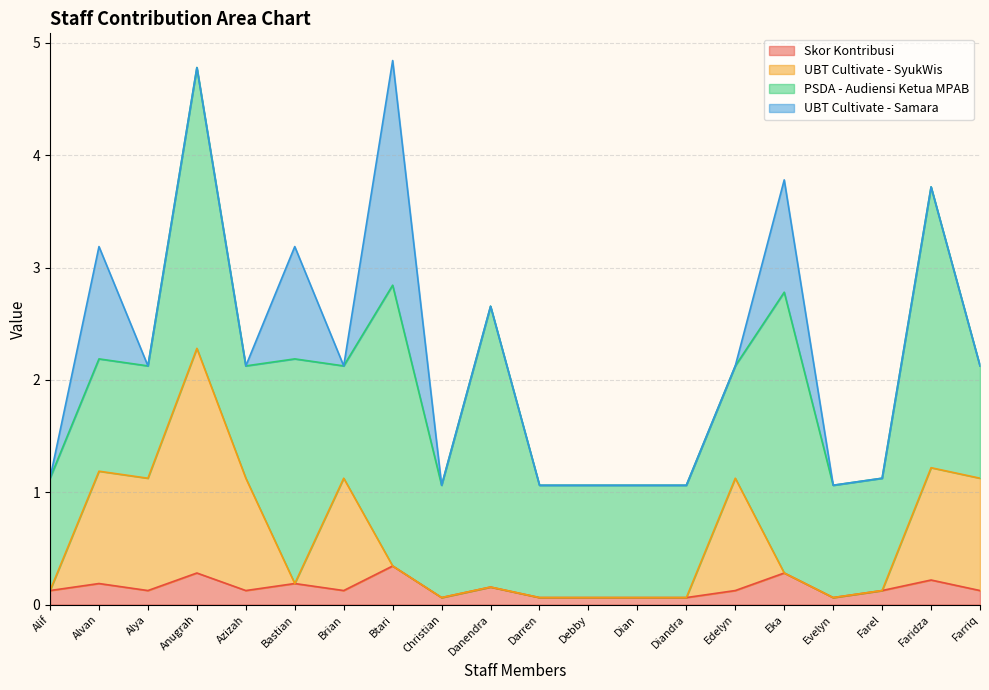

Count the Skor Kontribusi values in the range 0 to 1.

20